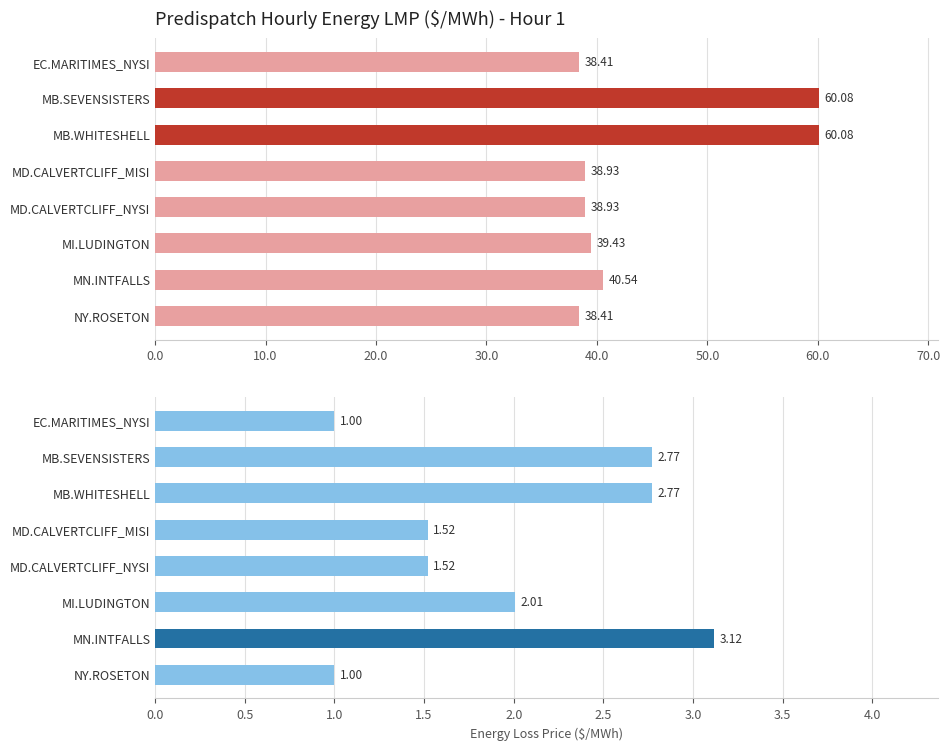

What is the maximum value for Energy Loss Price?

3.1